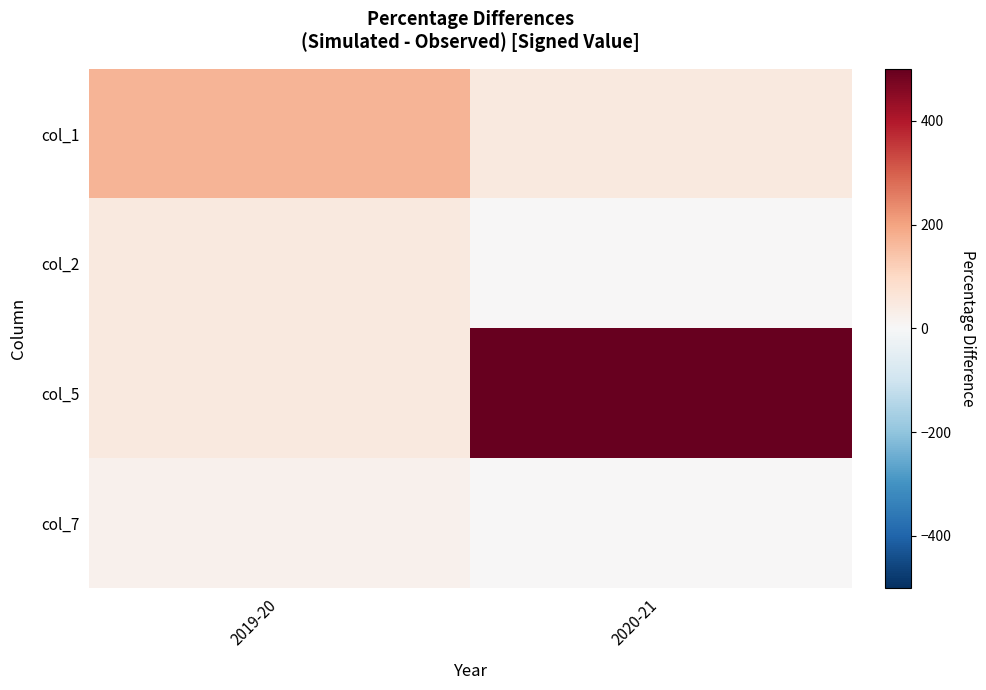

What is the maximum value shown in the chart?

500